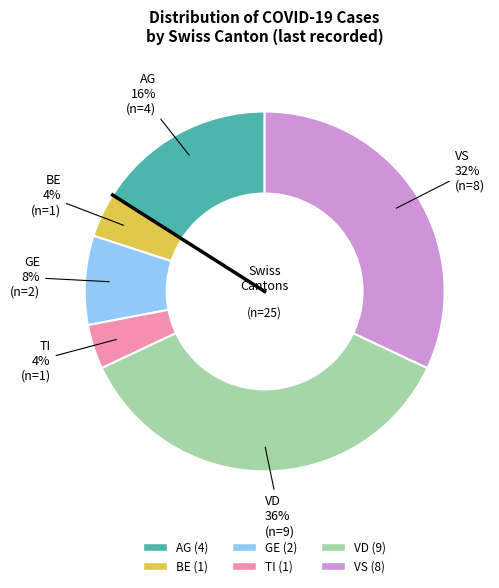

Is there any slice that represents more than half of the pie?

No